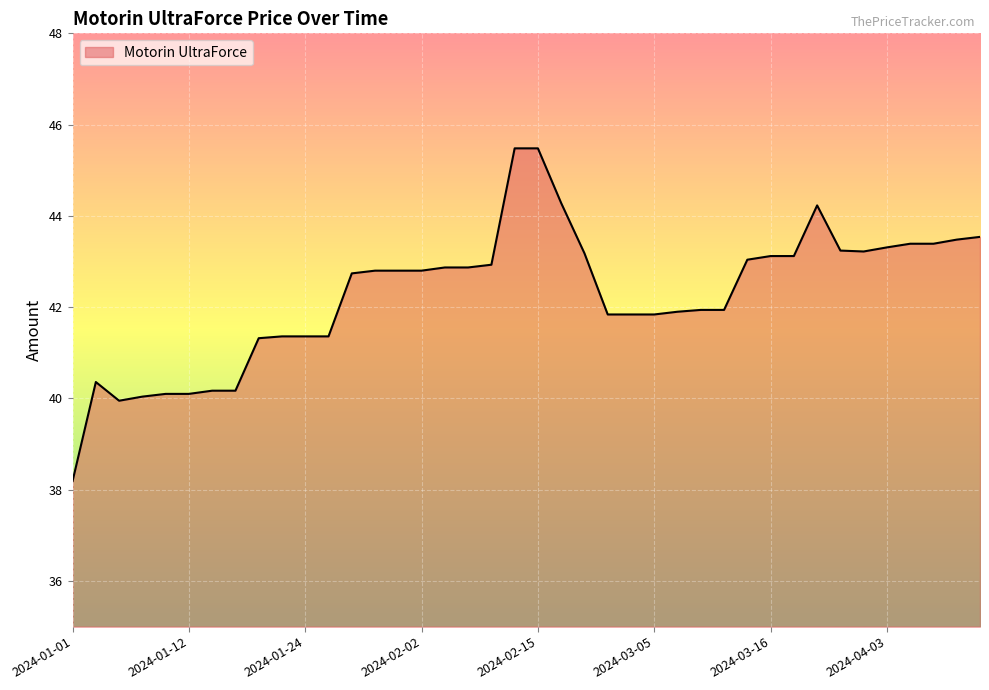

What is the difference between the maximum and minimum values?

7.3